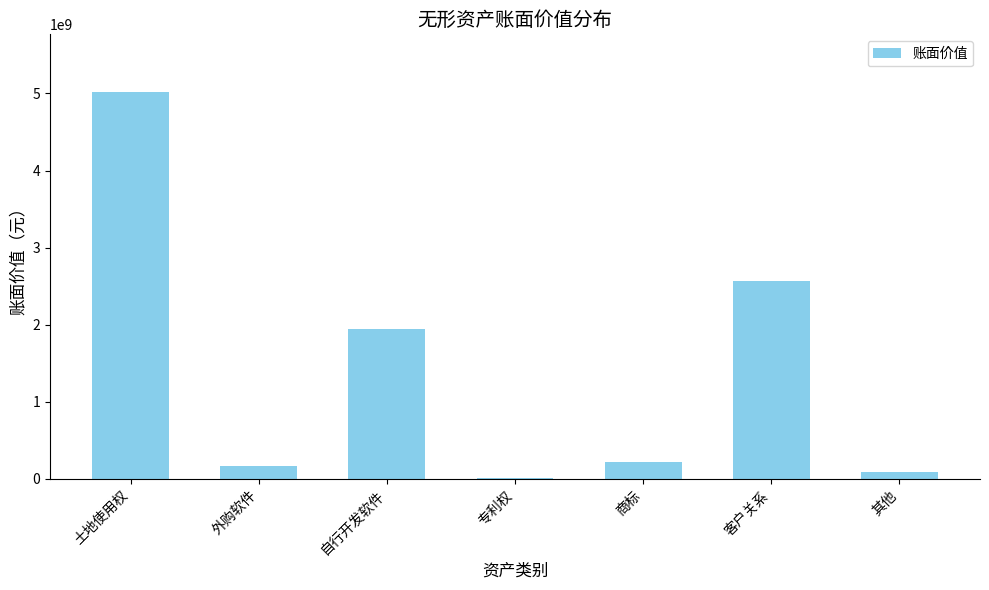

What value does the data have at 商标?

218150248.9